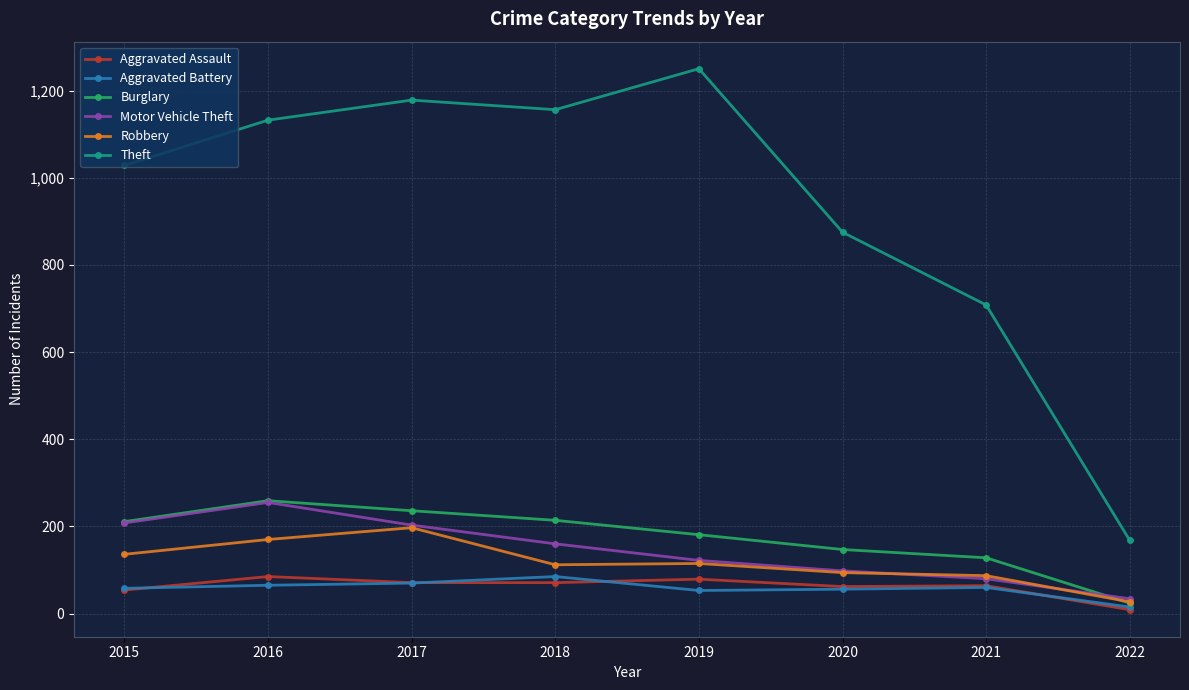

True or false: Motor Vehicle Theft and Theft cross at least once.

False